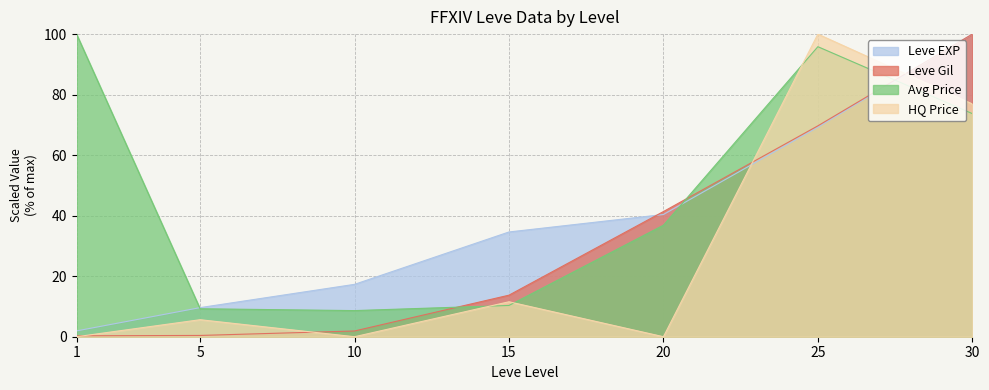

Reading right to left, transcribe all the data shown in this chart.

Leve EXP: 100.0	69.2	40.4	34.6	17.3	9.6	1.9
Leve Gil: 100.0	69.7	41.4	13.7	1.9	0.4	0.3
currentAveragePrice: 73.7	95.8	36.9	10.3	8.6	9.2	100.0
LevePriceHQ: 76.9	100.0	0.0	11.6	0.0	5.6	0.0